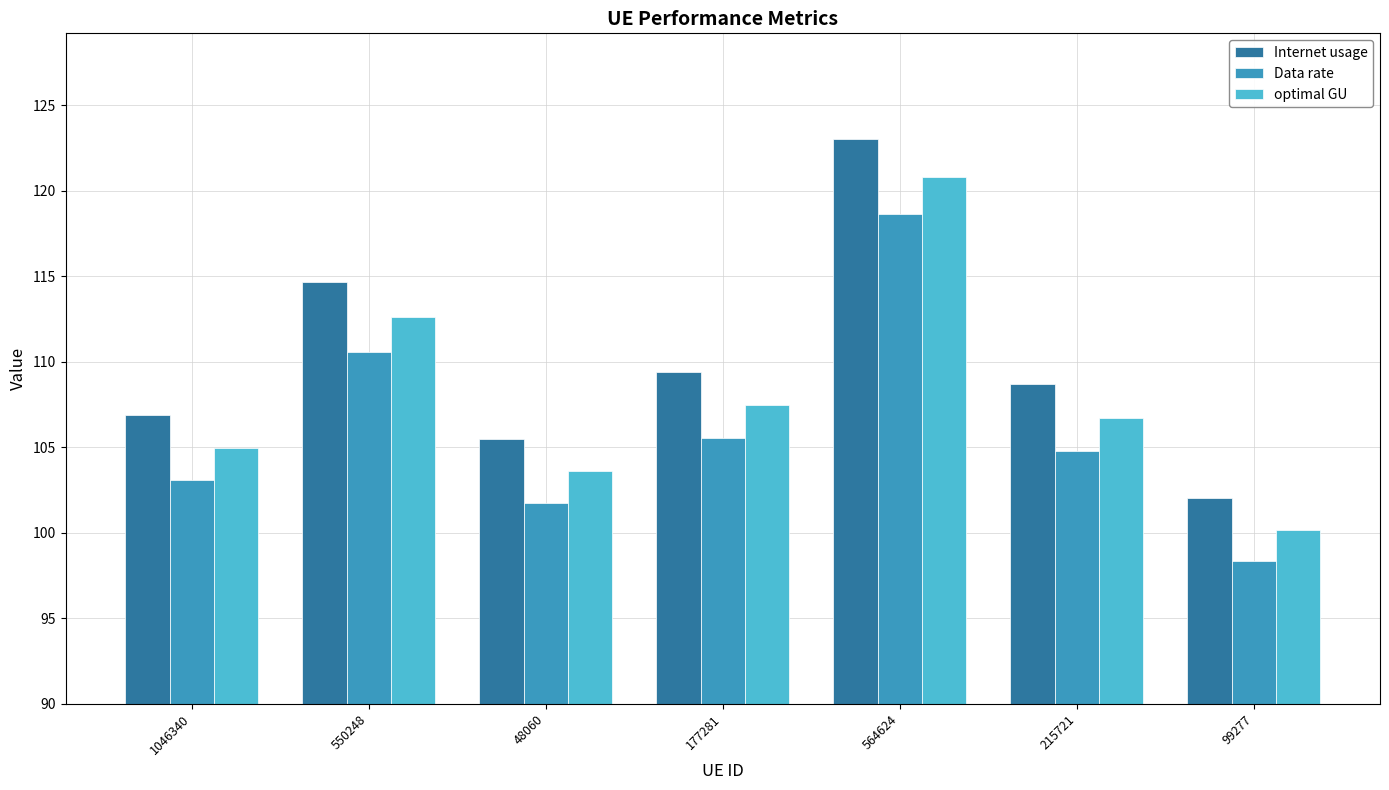

What is the difference between the second highest and second lowest values in the optimal GU series?

9.0